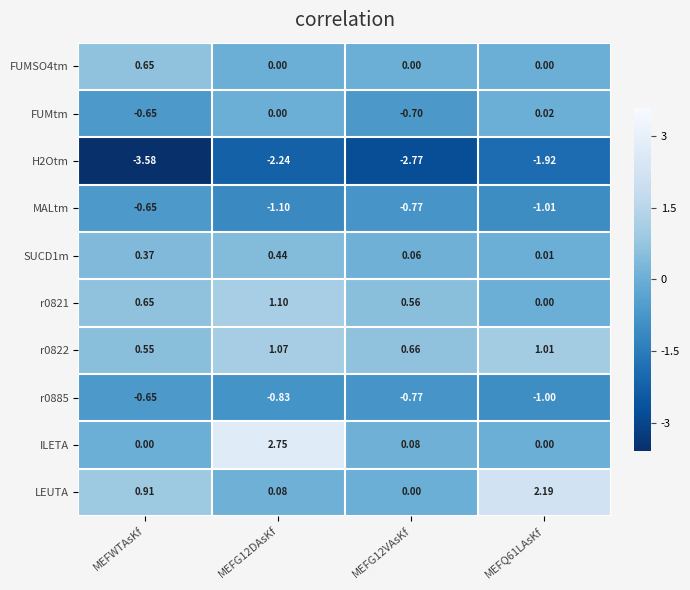

What is the total value across all series at MEFQ61LAsKf?

-0.7